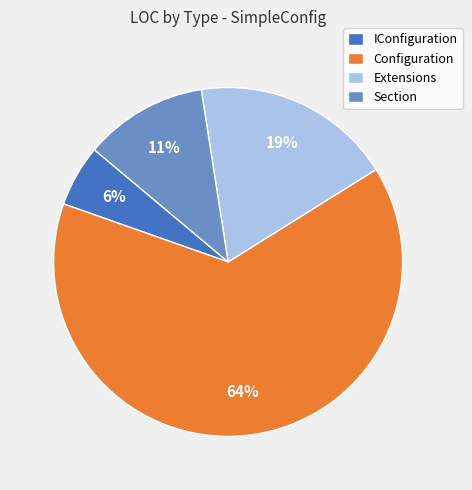

Is the sum of IConfiguration and Configuration greater than half?

Yes